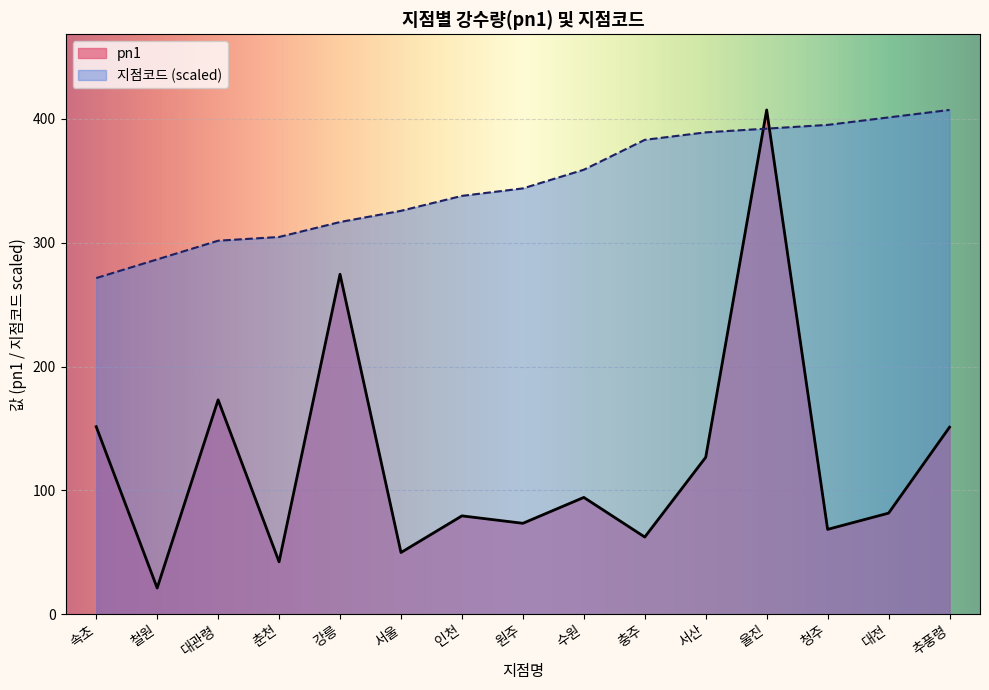

What is the maximum value shown in the chart?

407.3